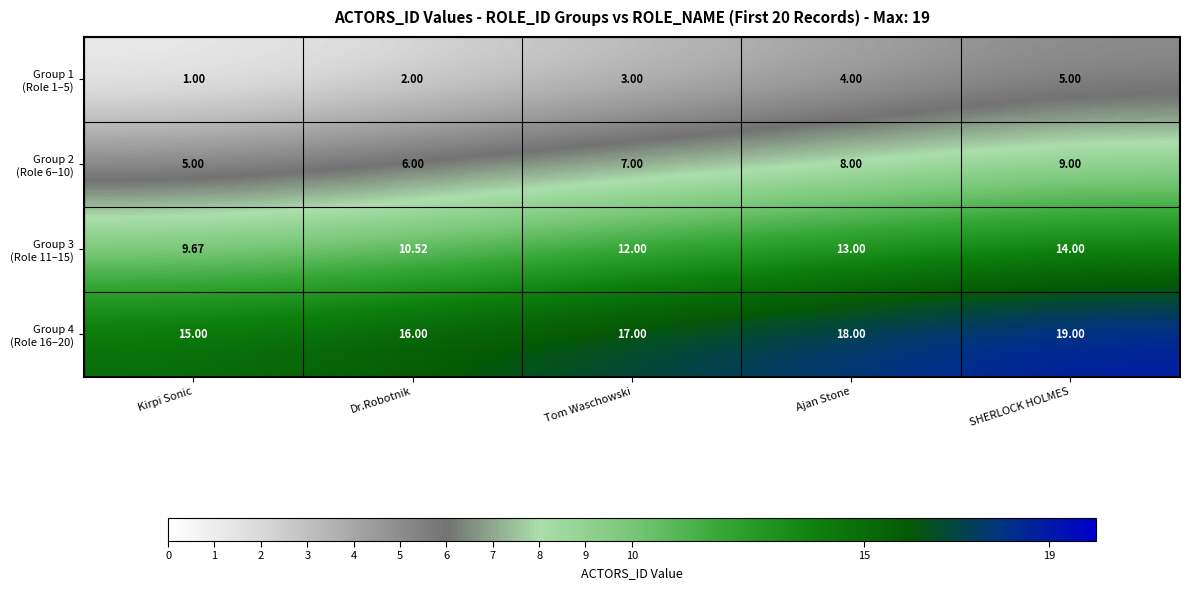

Which label corresponds to the smallest value in the chart?

Kirpi Sonic